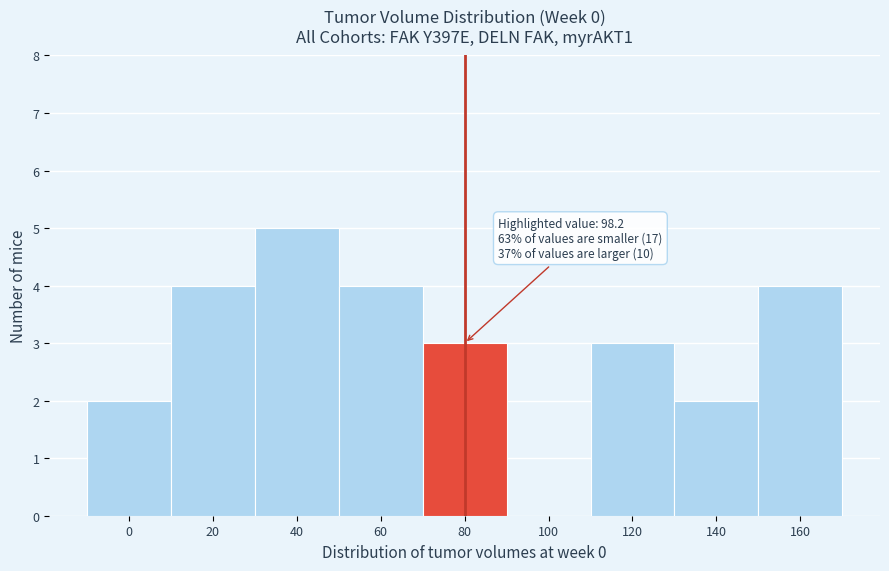

Reading left to right, transcribe all the data shown in this chart.

0=2	20=4	40=5	60=4	80=3	100=0	120=3	140=2	160=4